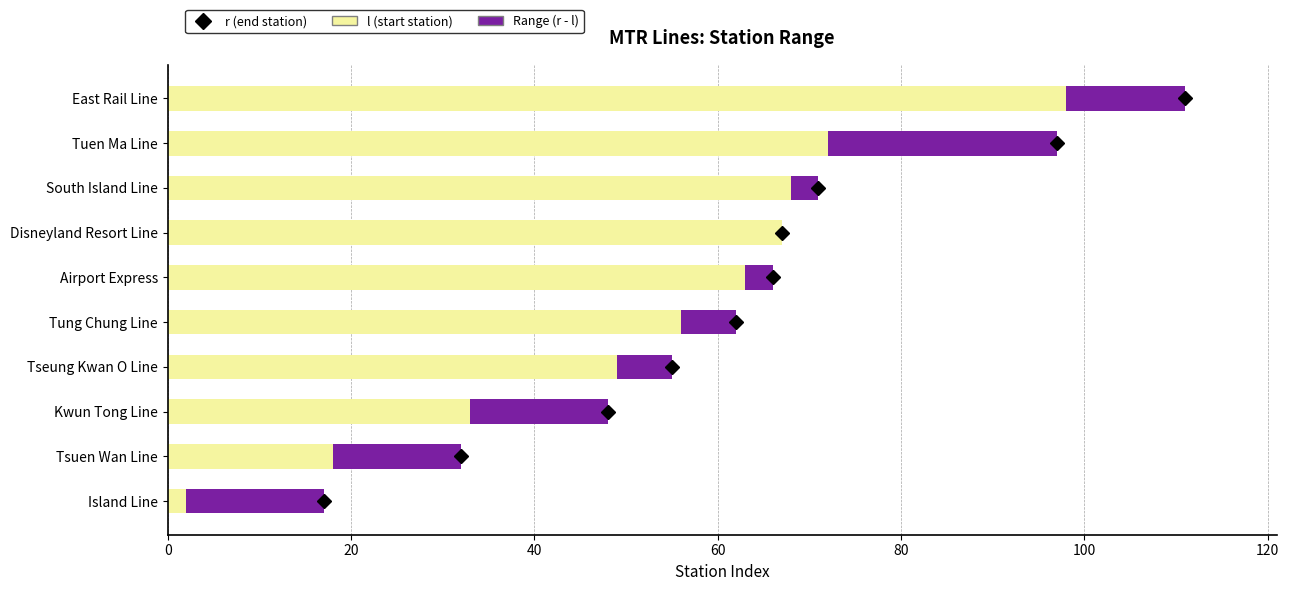

What is the value of the Start (l) bar at the 4th from the left?

49